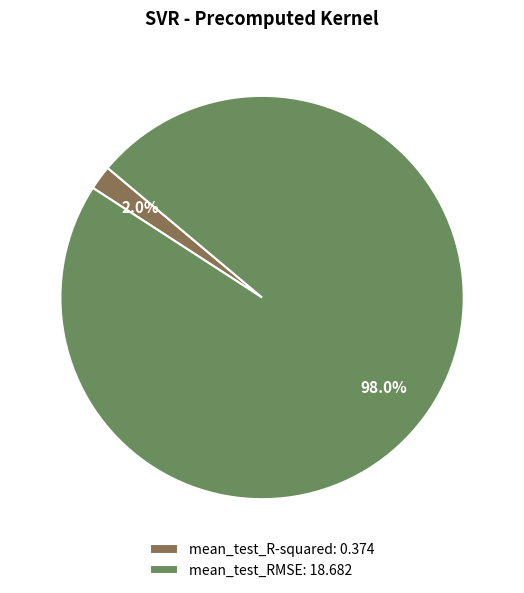

To the nearest percent, what percentage of the pie is mean_test_RMSE?

98%